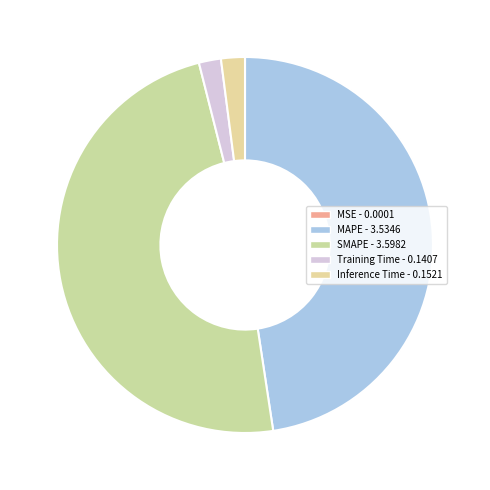

How many slices are in this pie chart?

5